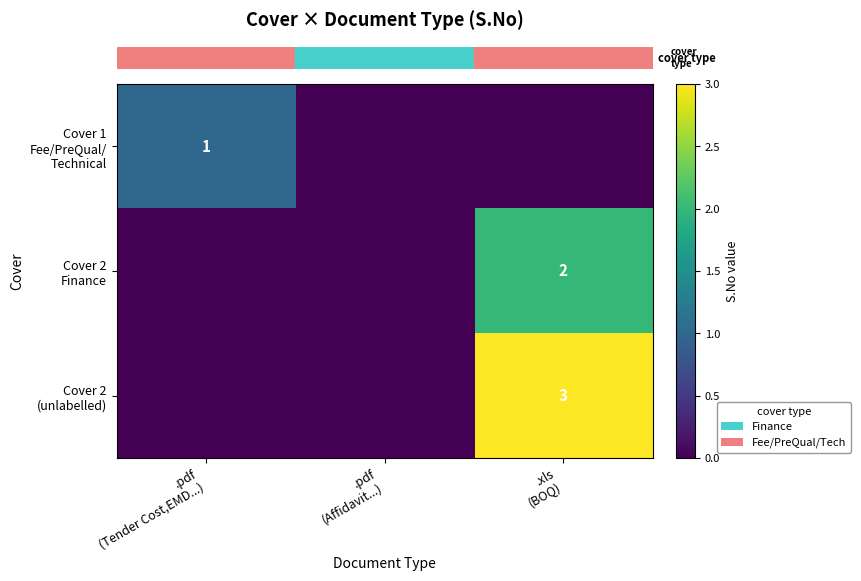

Reading left to right, transcribe all the data shown in this chart.

row_0: 1	0	0
row_1: 0	0	2
row_2: 0	0	3